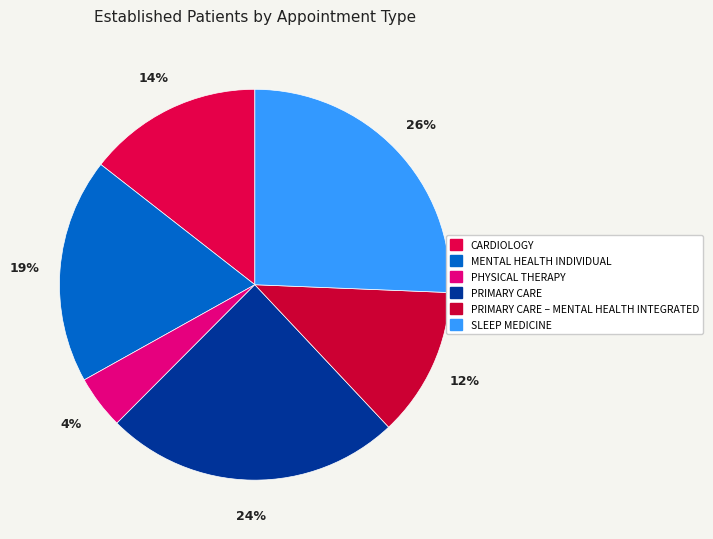

Is there a majority slice in this chart?

No